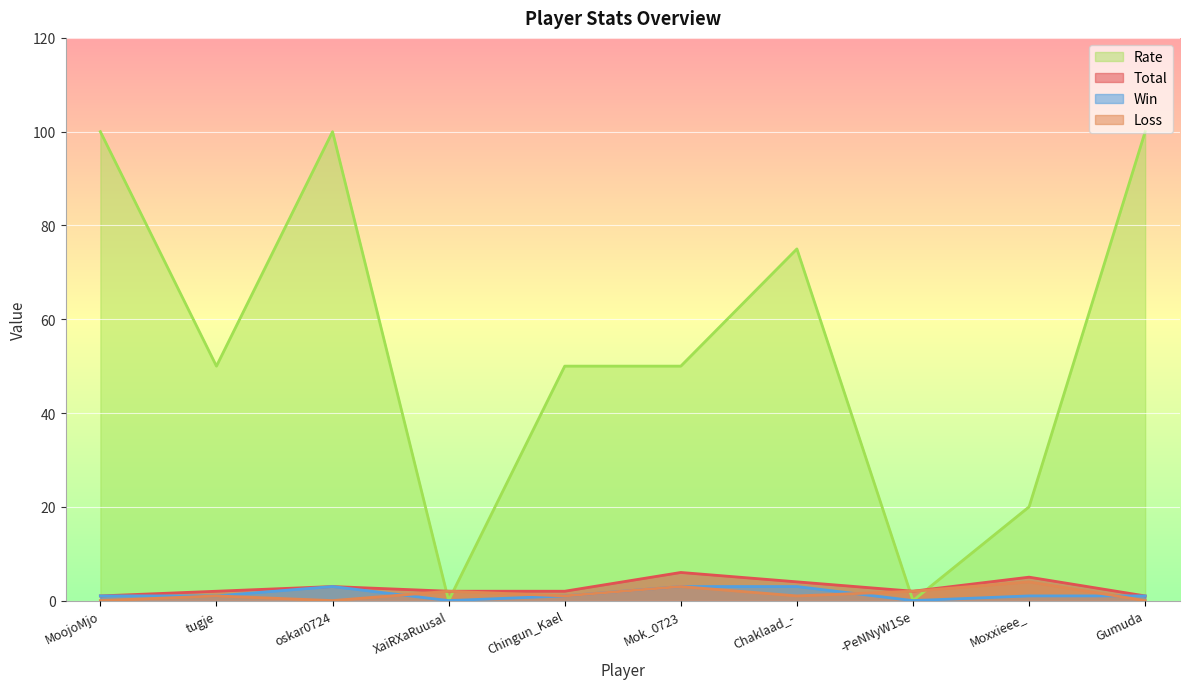

What is the maximum value for Loss?

4